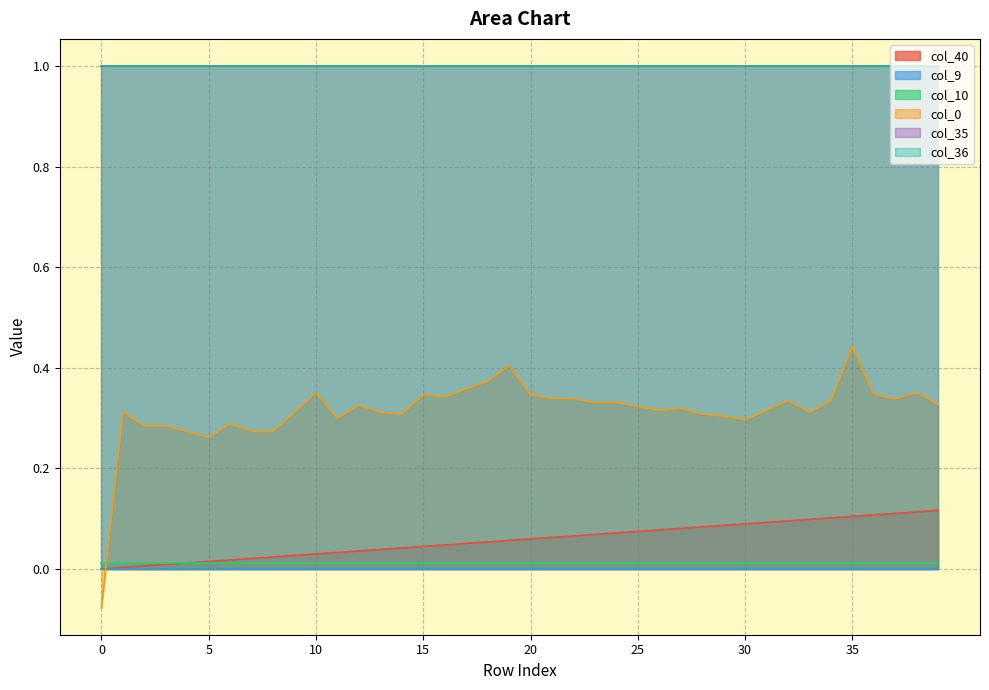

Which series has the largest total across all categories?

col_35